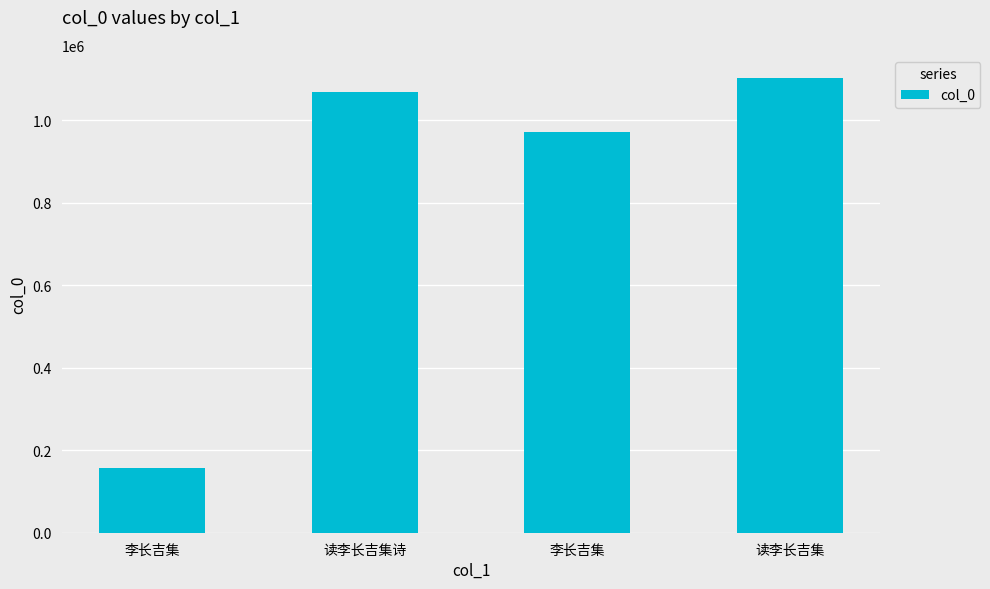

What is the sum of all values?

3298120